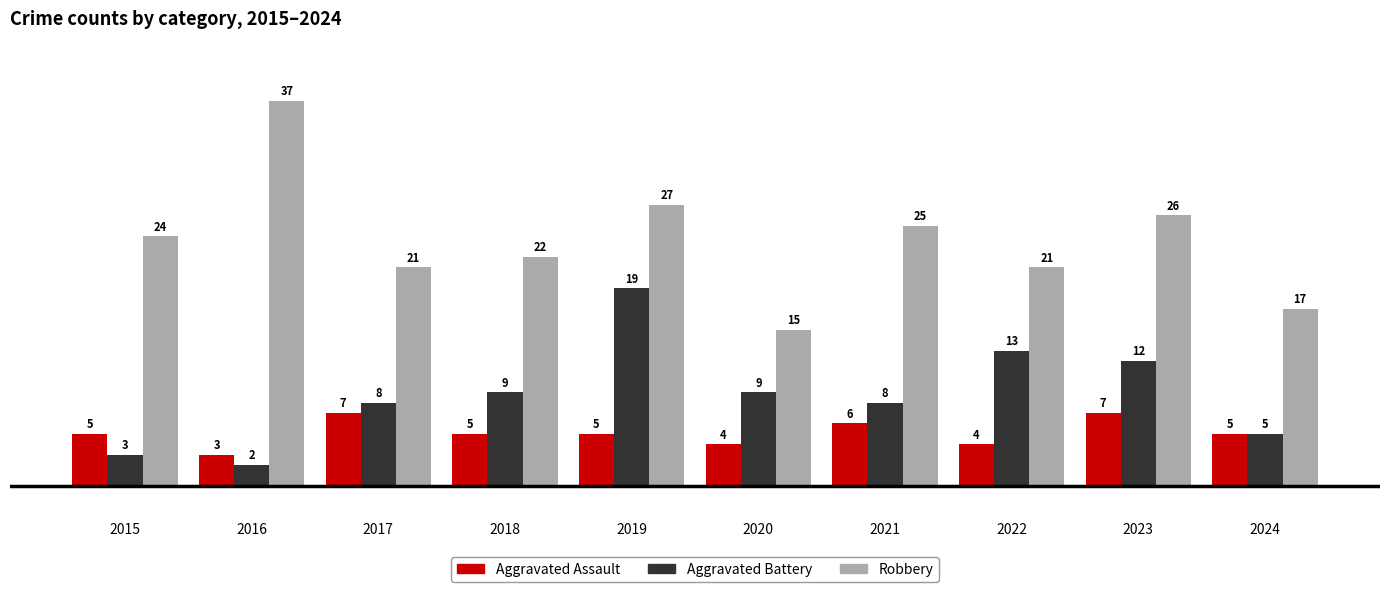

Between 2015 and 2019, which series saw the biggest shift?

Aggravated Battery